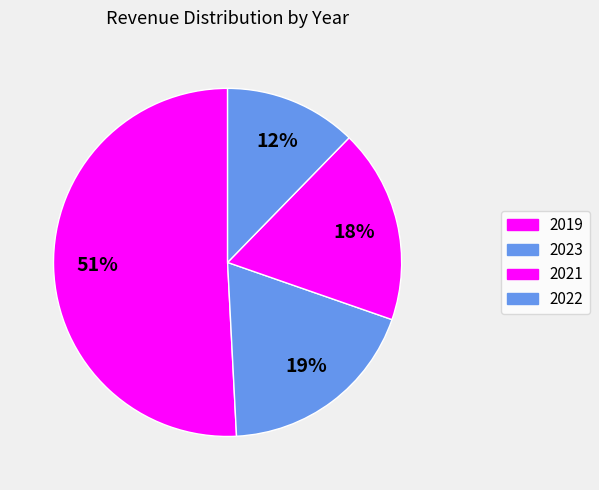

What is the smallest slice in the pie chart?

2022